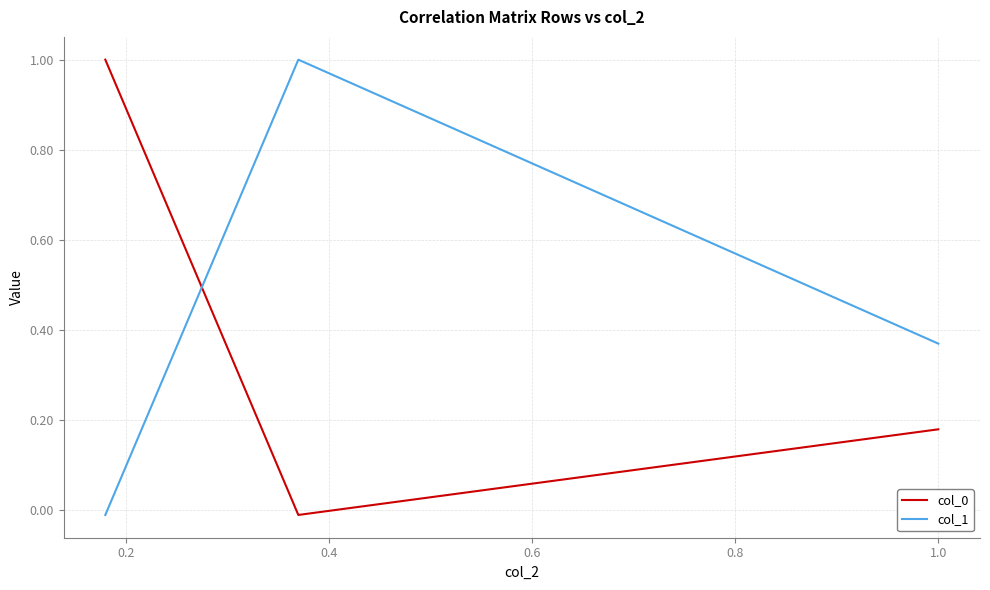

What is the maximum value shown in the chart?

1.0